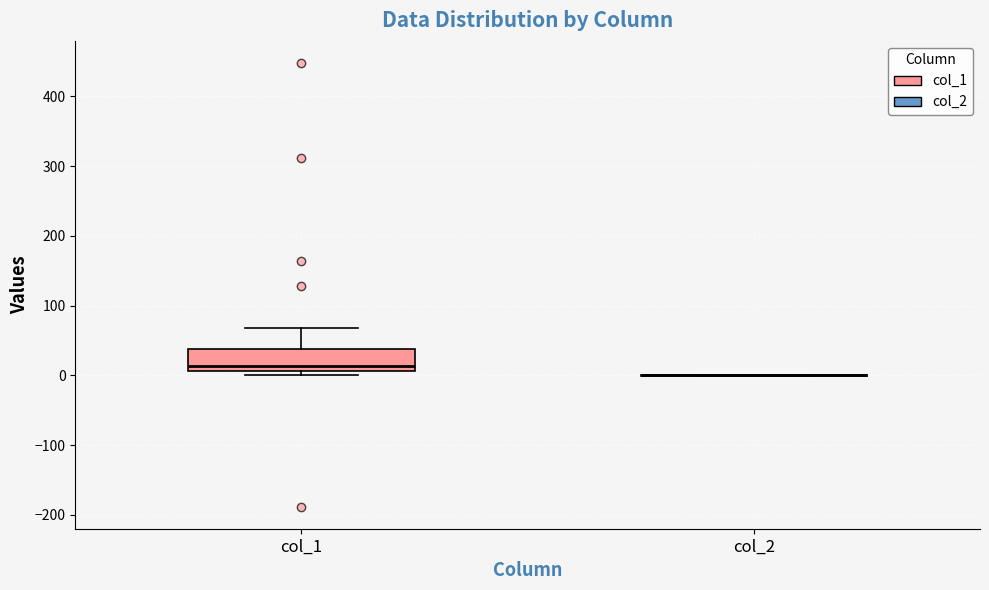

Comparing the boxes themselves (not the whiskers), which one is the tallest?

col_1